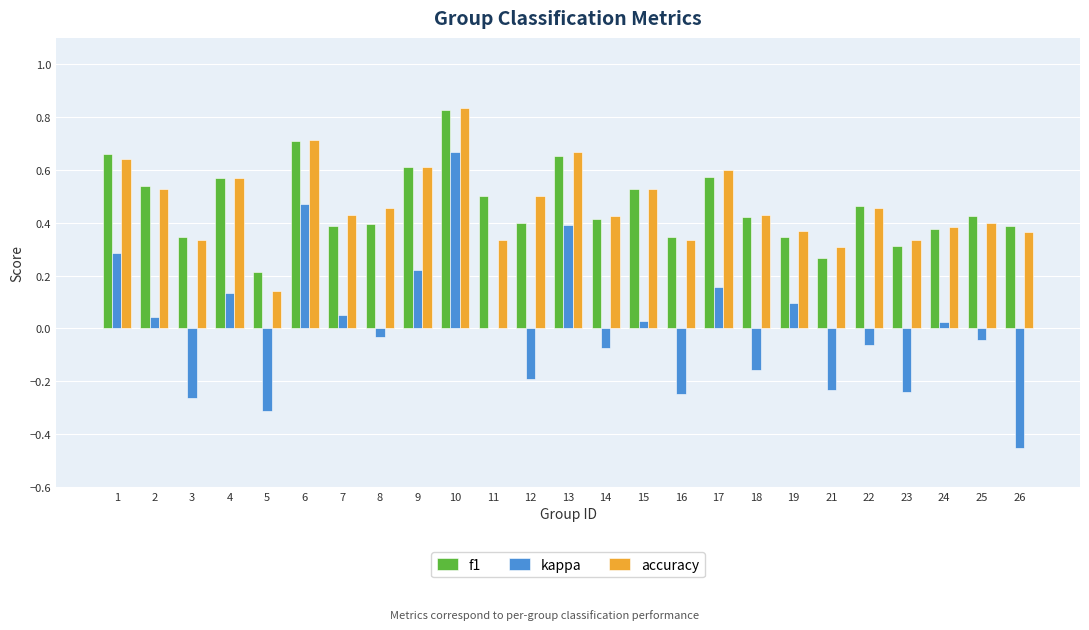

What is the sum of all accuracy values?

11.7